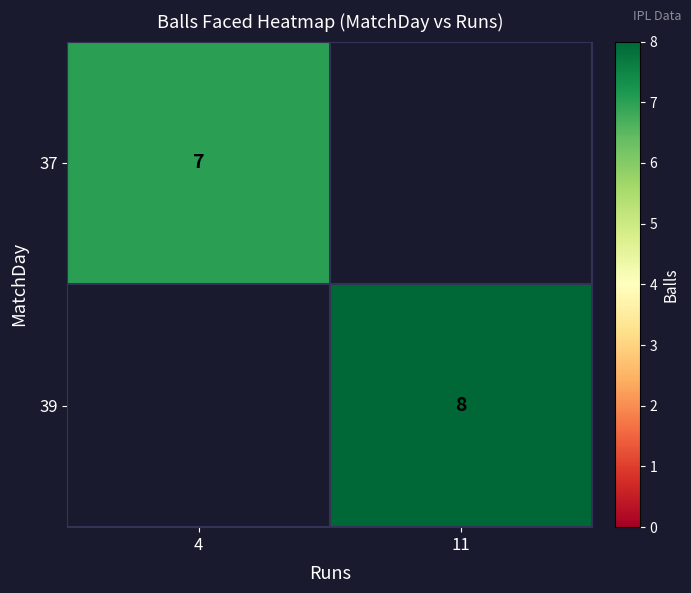

The value of 37 at 4 is 12. True or false?

False